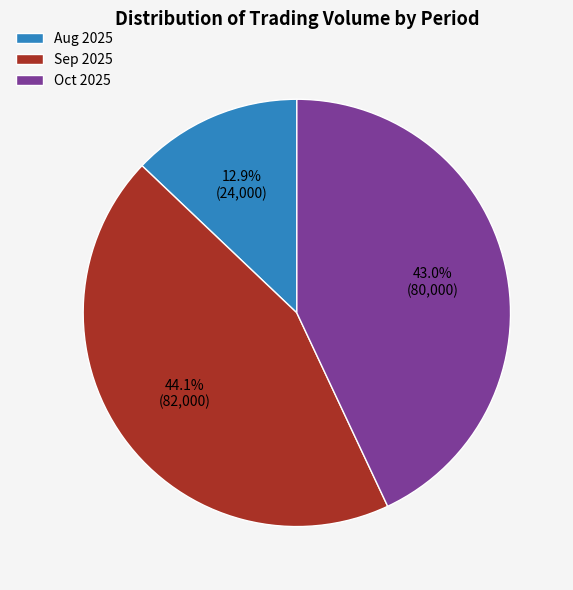

Is there a majority slice in this chart?

No